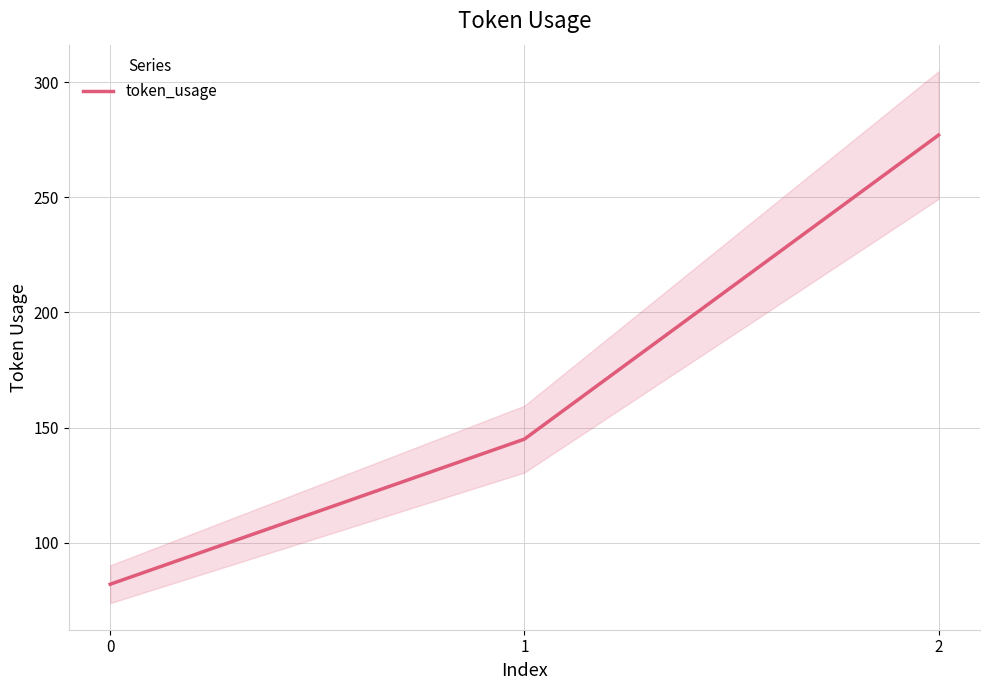

Reading left to right, extract all data points from this chart.

82	145	277